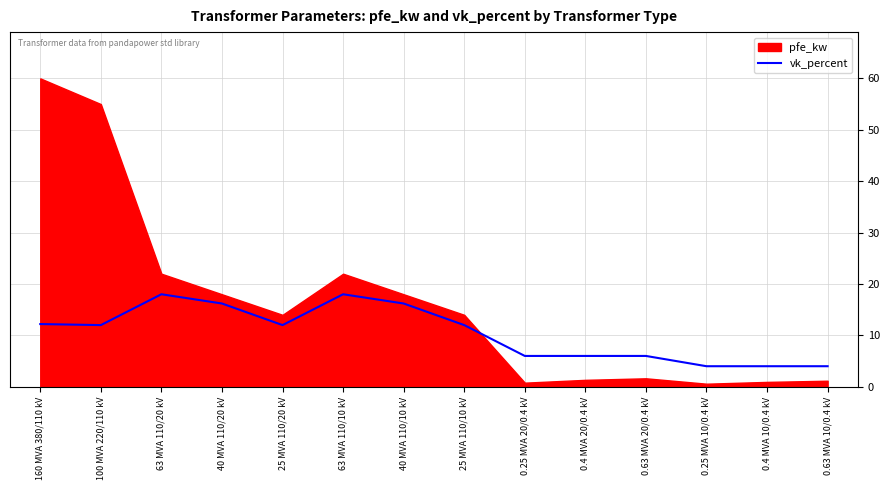

What is the lowest value of the vk_percent series?

4.0